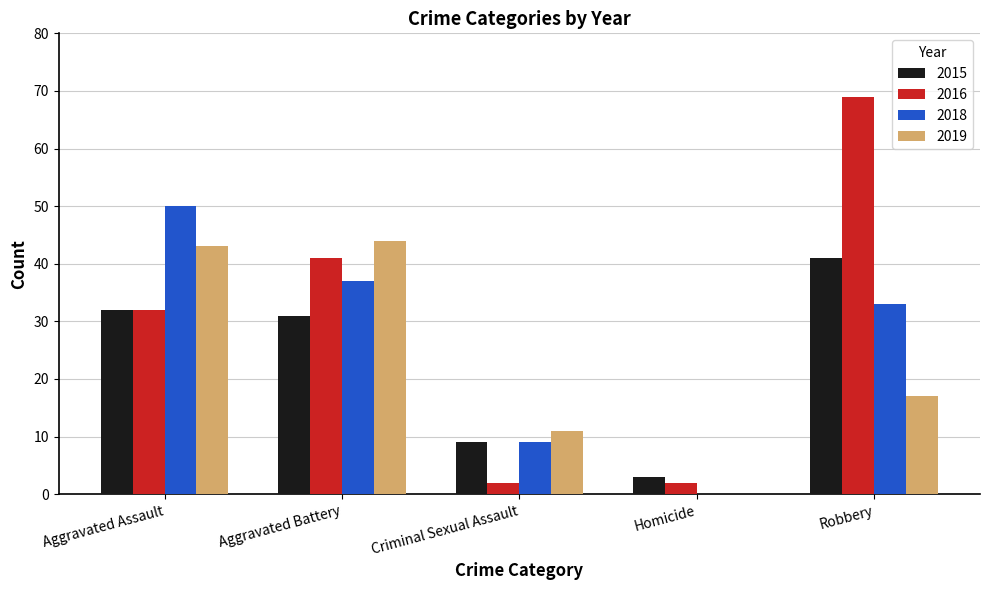

How many positive values does the 2018 series have?

4